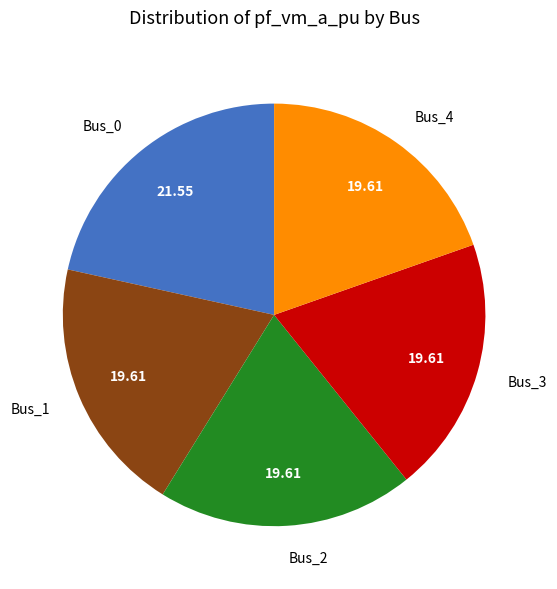

Between Bus_2 and Bus_0, which is larger?

Bus_0